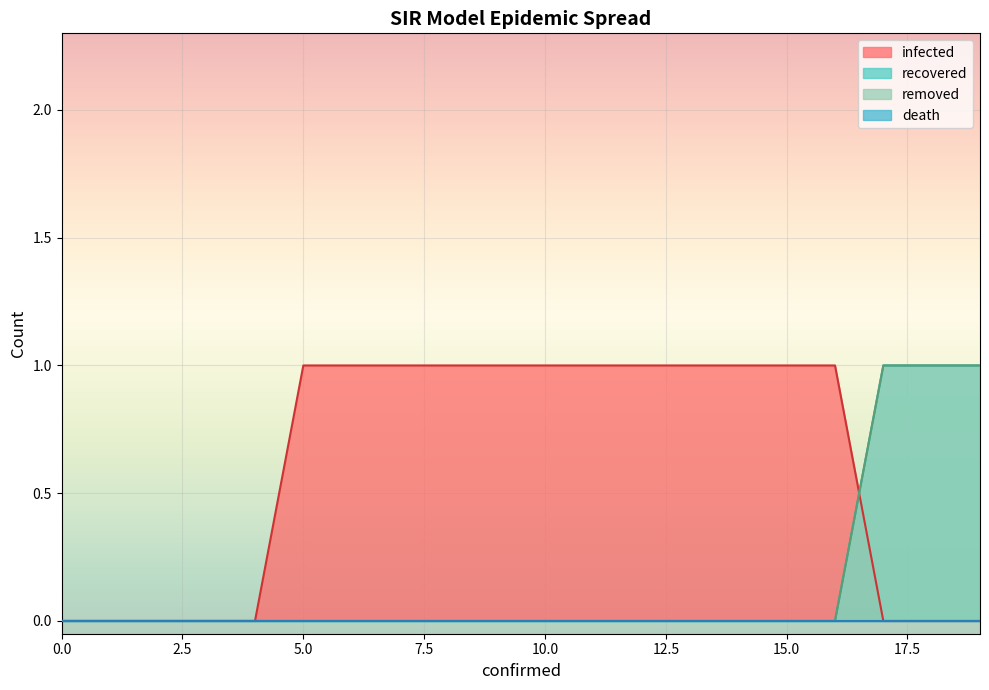

Does the chart display data point markers on the line(s)?

No